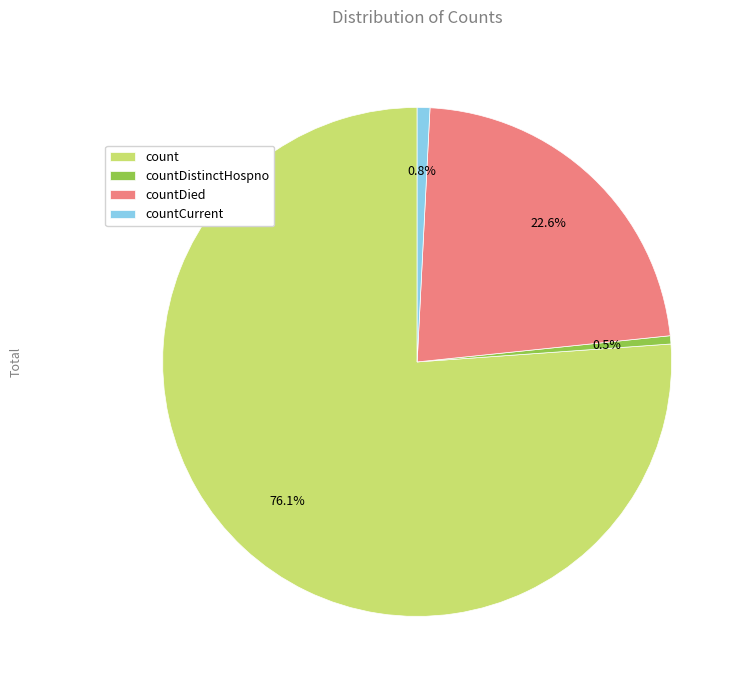

Approximately how many times larger is the value at countDied compared to count?

0.3